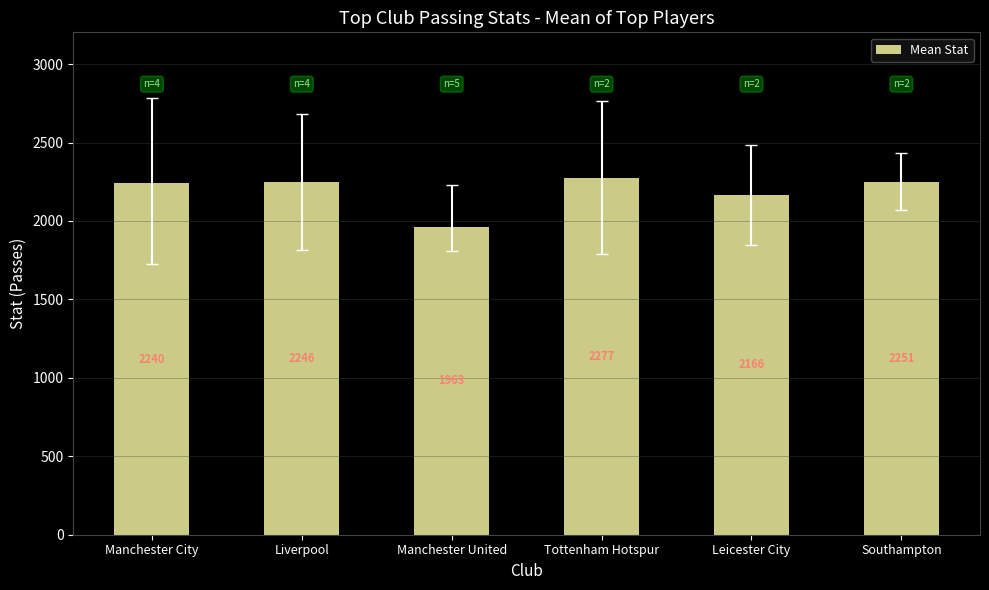

The value at Manchester City is 3802.4. True or false?

False